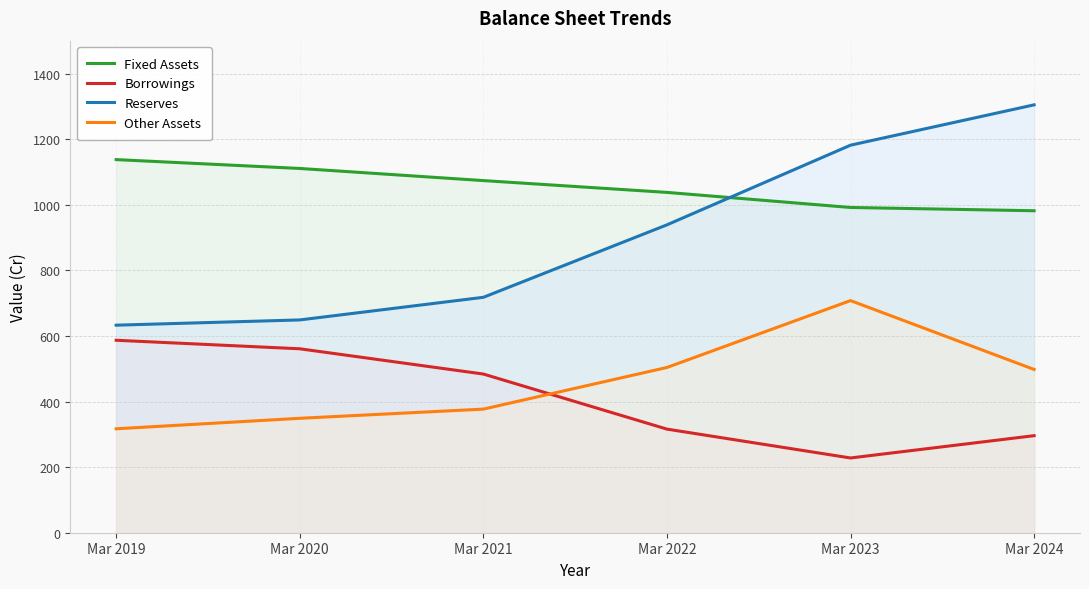

True or false: Fixed Assets and Borrowings intersect in this chart.

False